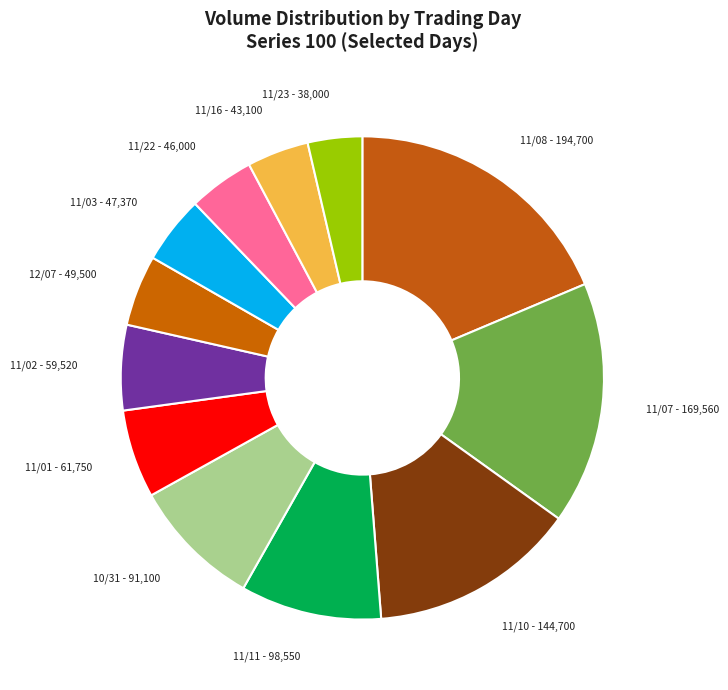

How many slices are in this pie chart?

12